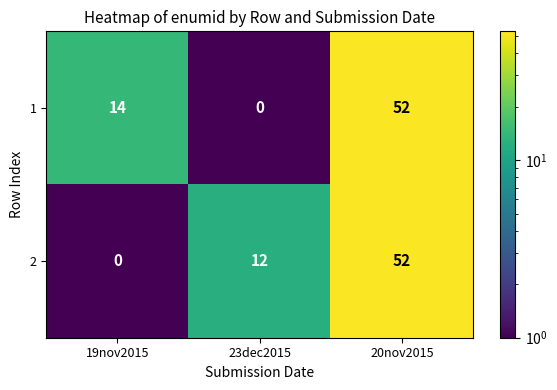

How many series are shown in this chart?

2